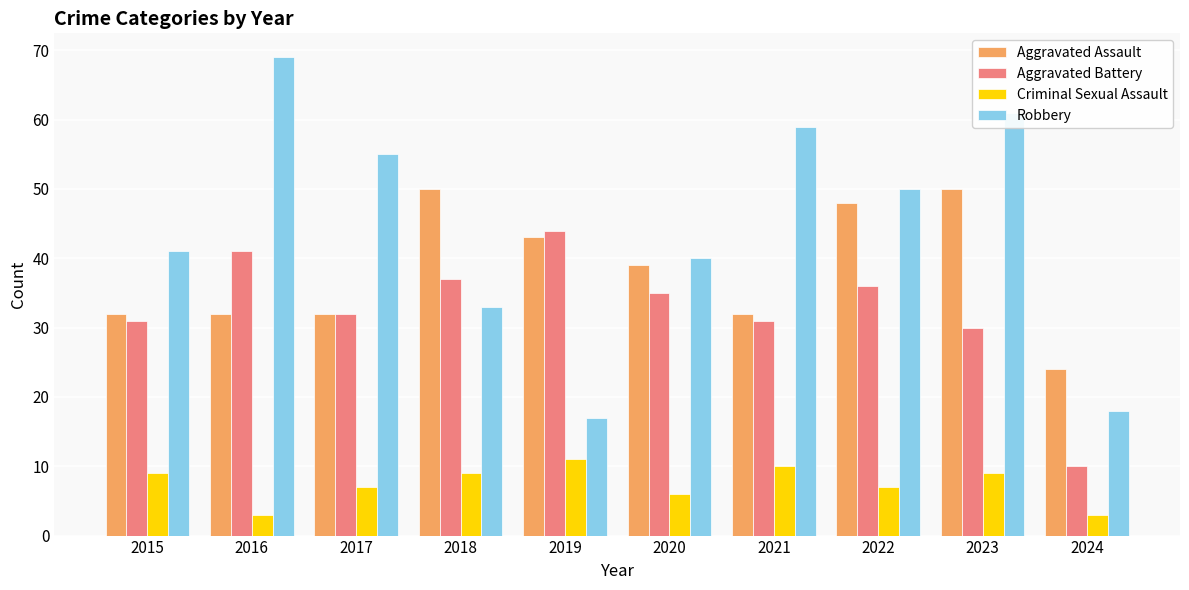

Is it true that Criminal Sexual Assault equals 17 at 2019?

False